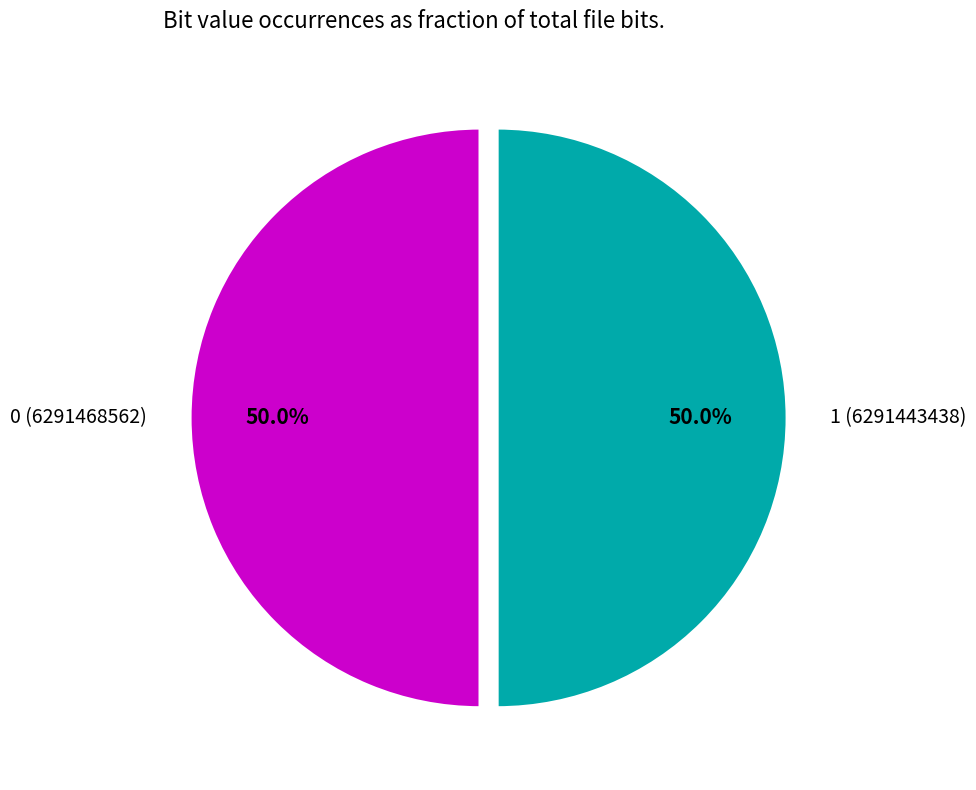

What is the ratio of the value at 0 (6291468562) to the value at 1 (6291443438)?

1.0